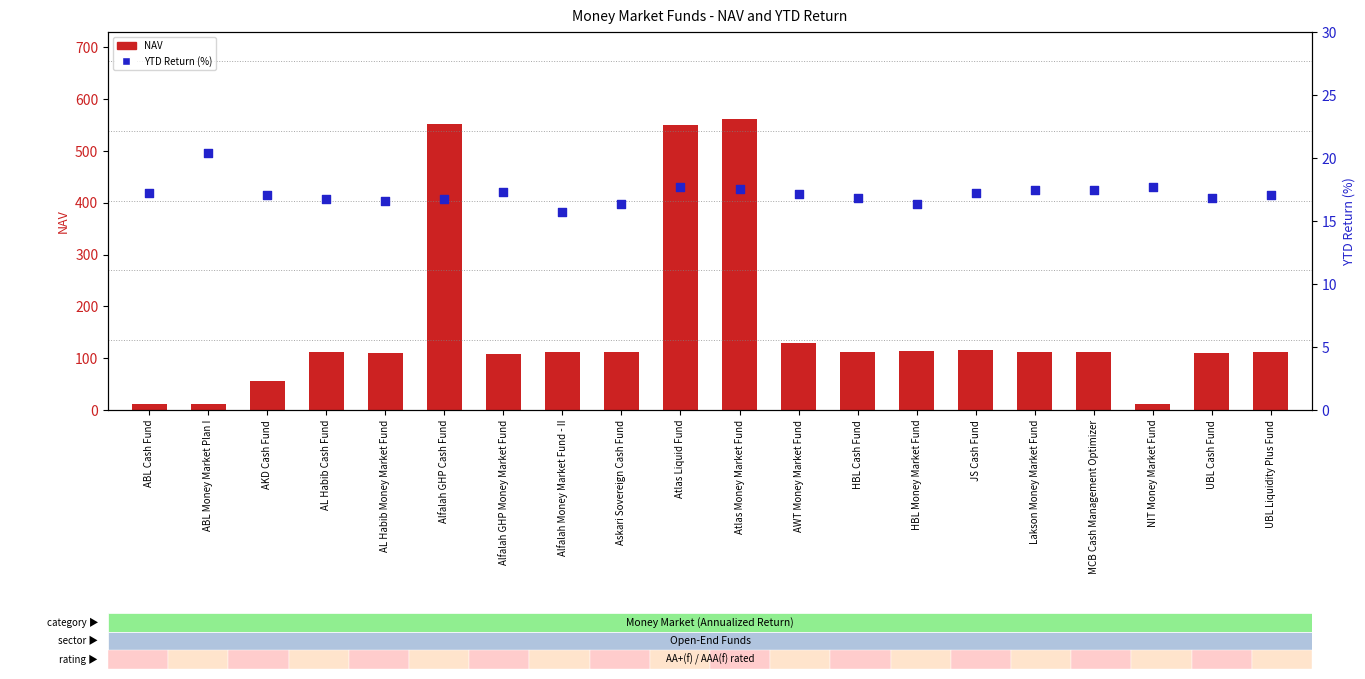

Which series reaches the minimum Y coordinate?

NAV